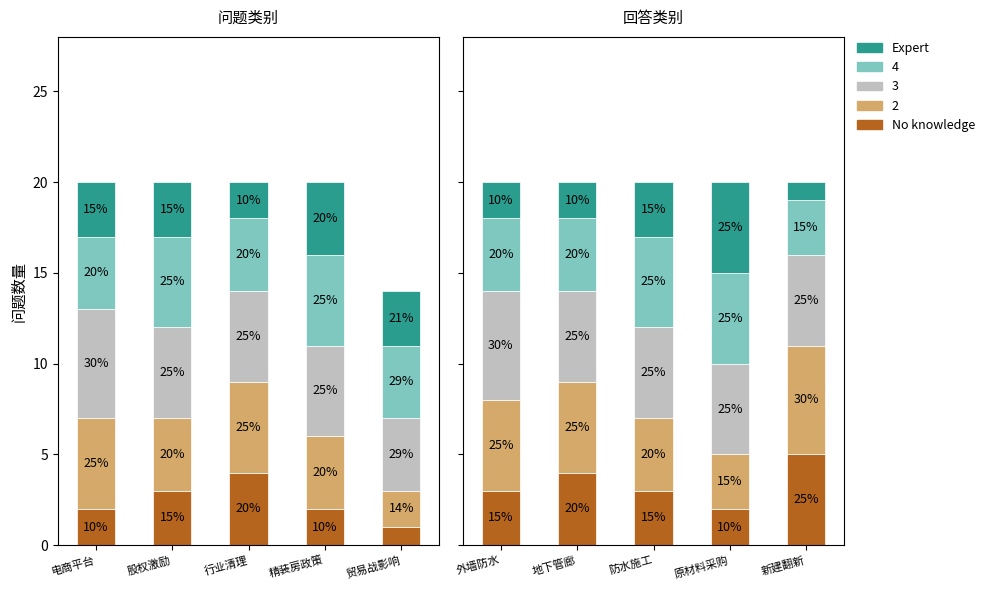

What is the label of the 2nd bar from the left?

地下管廊